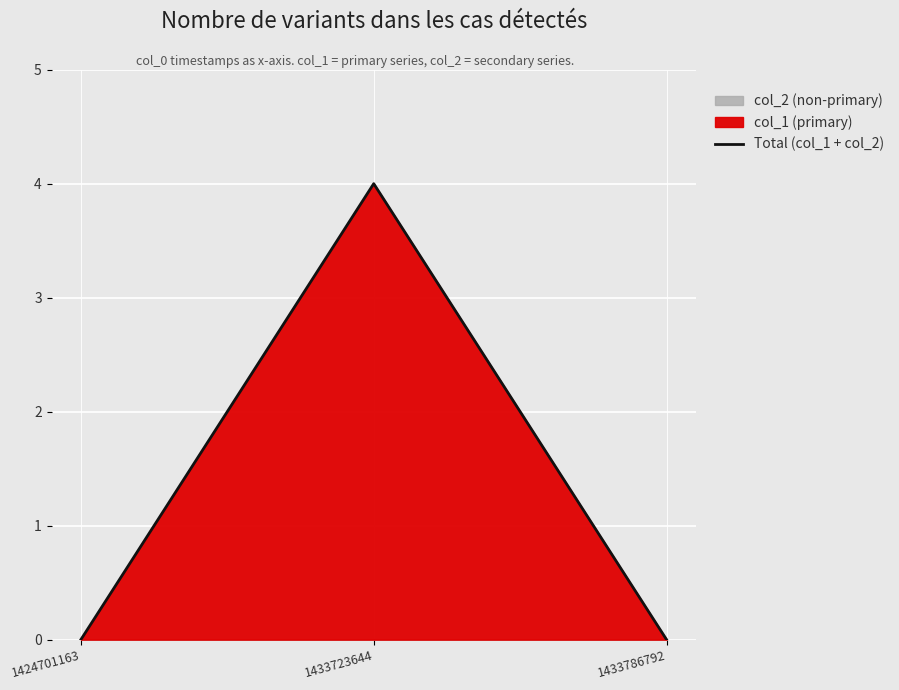

Reading right to left, what are all the values shown in this chart?

1433786792=0	1433723644=4	1424701163=0